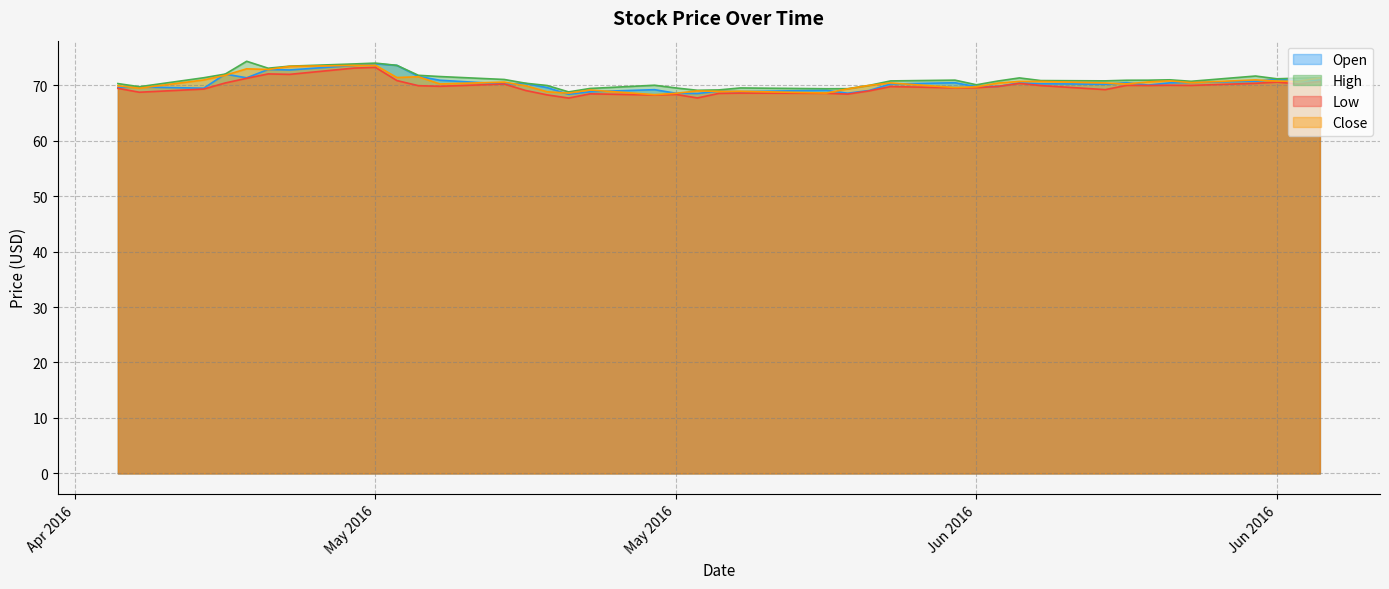

True or false: High has more than 2 interior local peaks.

True